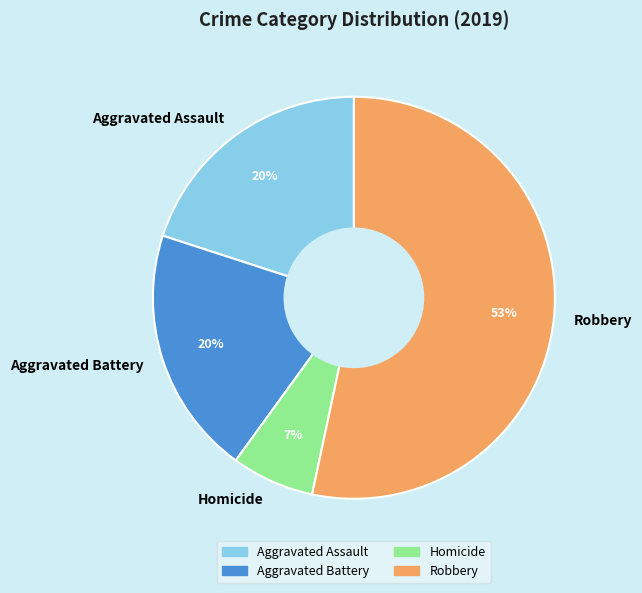

What percentage is the Aggravated Battery slice, to the nearest percent?

20%